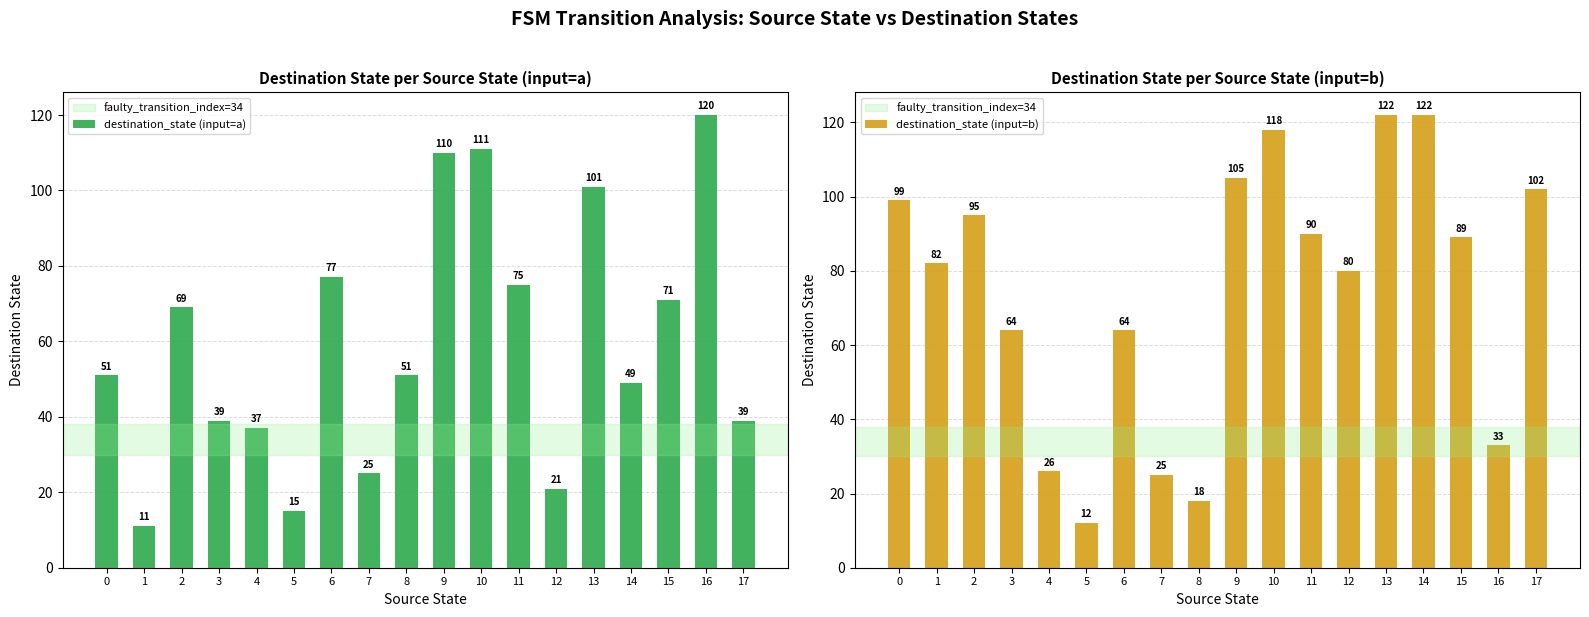

What is the total value across all series at 11?

165